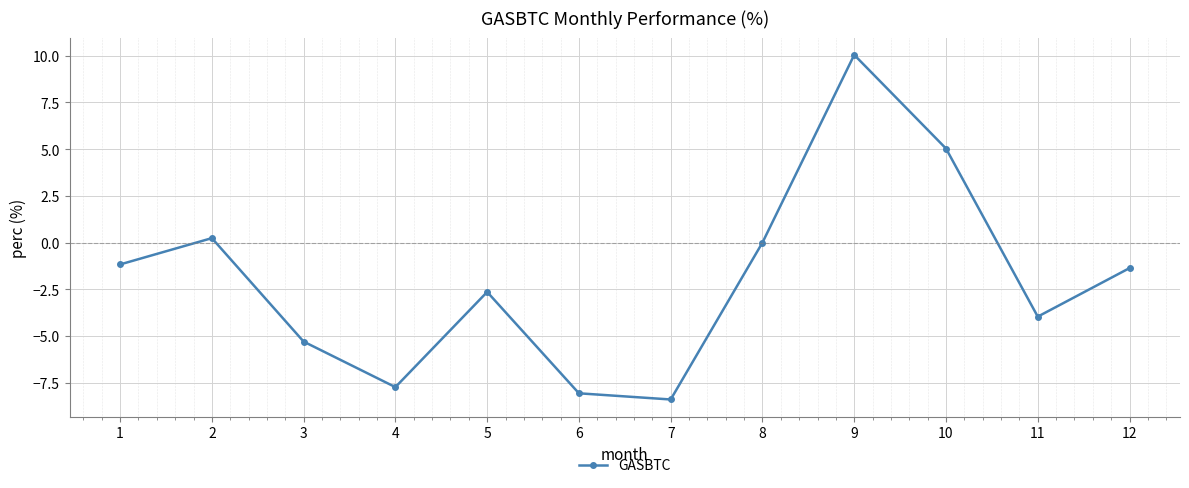

True or false: the data shows -7.4 at 3.

False